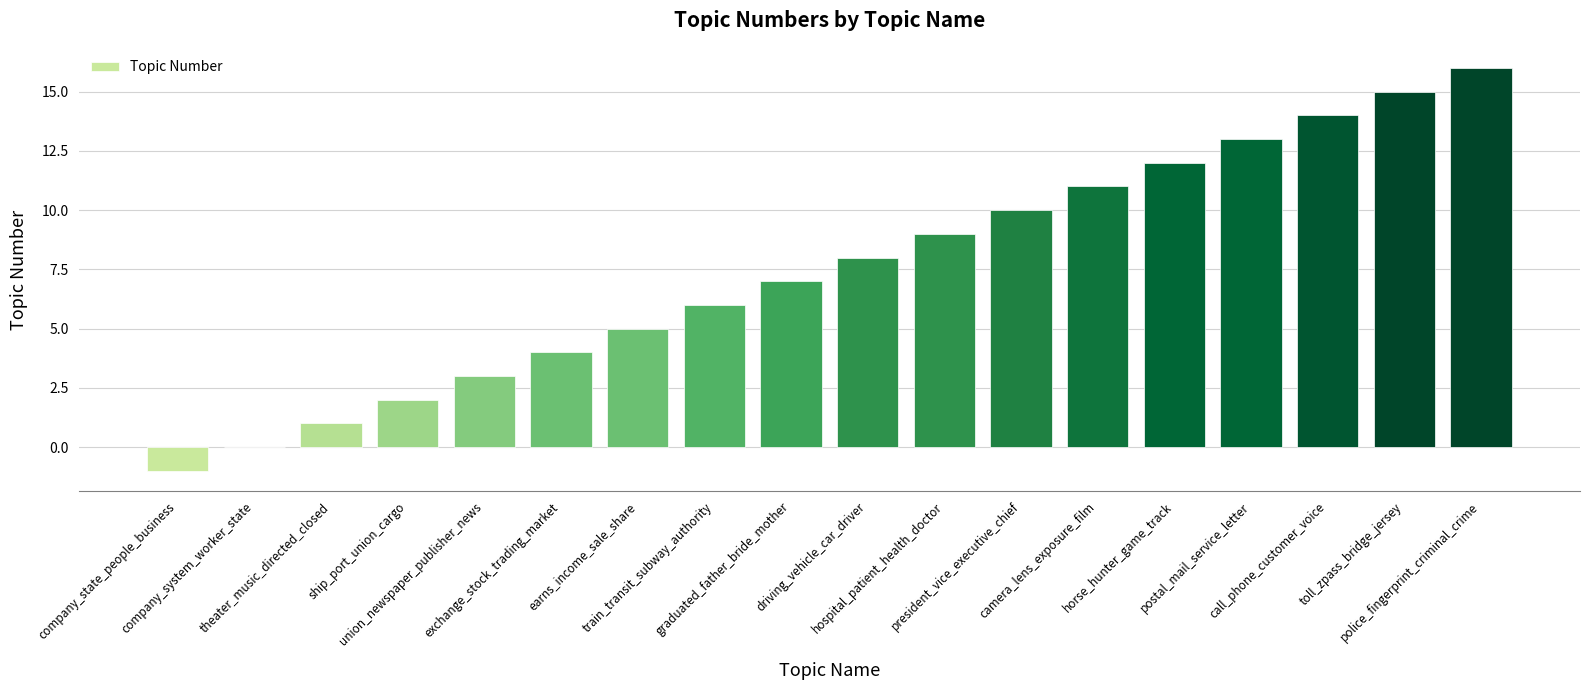

Reading left to right, transcribe all the data shown in this chart.

-1	0	1	2	3	4	5	6	7	8	9	10	11	12	13	14	15	16